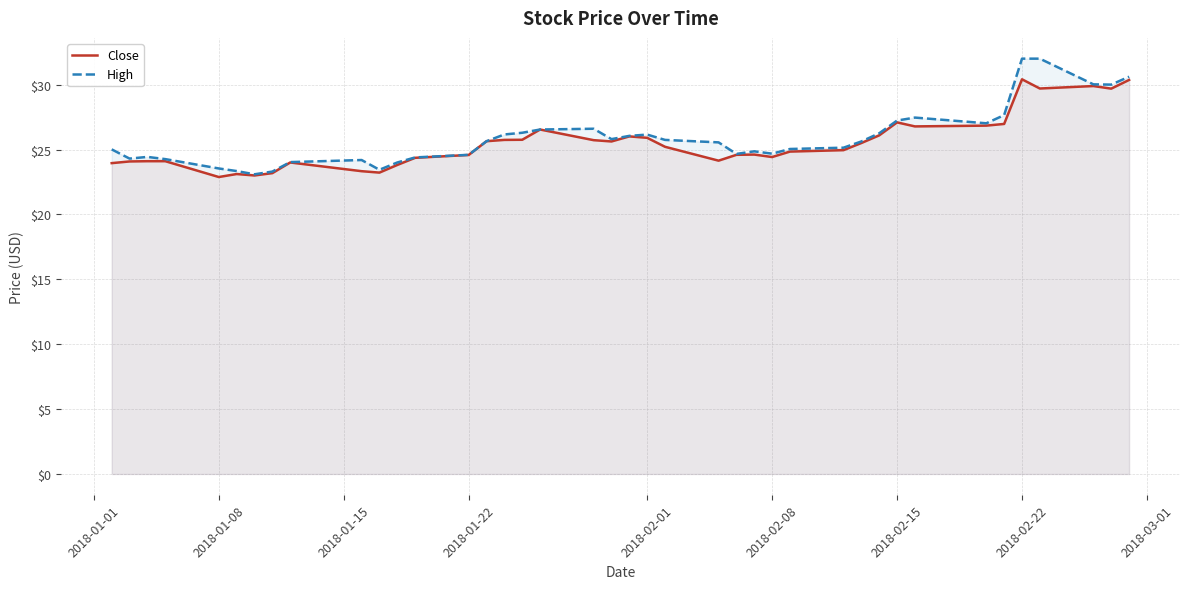

What is the spread (max minus min) of values at 2018-01-08?

0.7